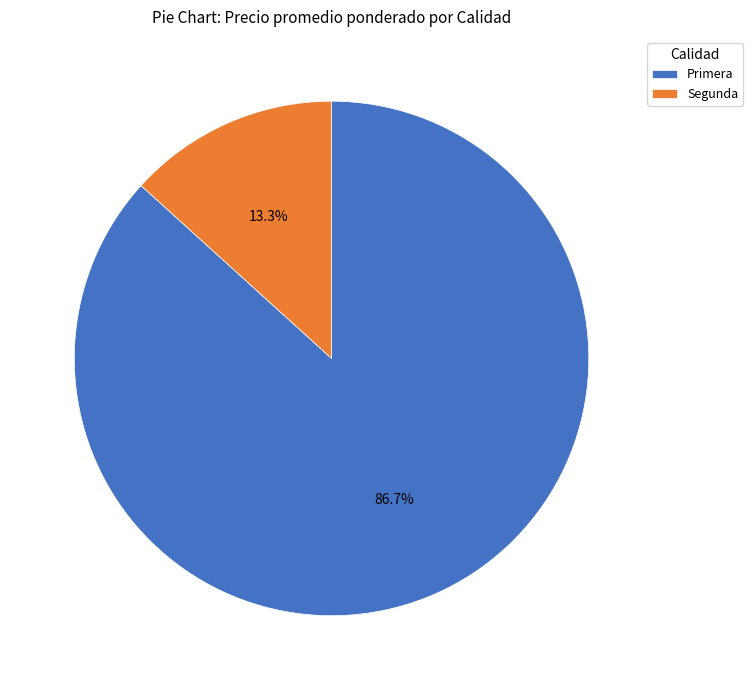

To the nearest percent, what is the combined percentage of Primera and Segunda?

100%